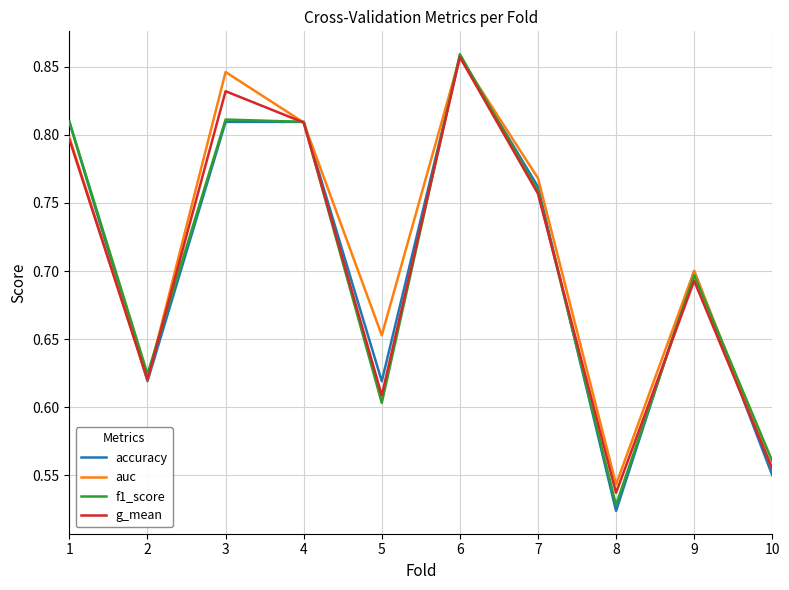

The f1_score series shows 0.3 at 8. True or false?

False